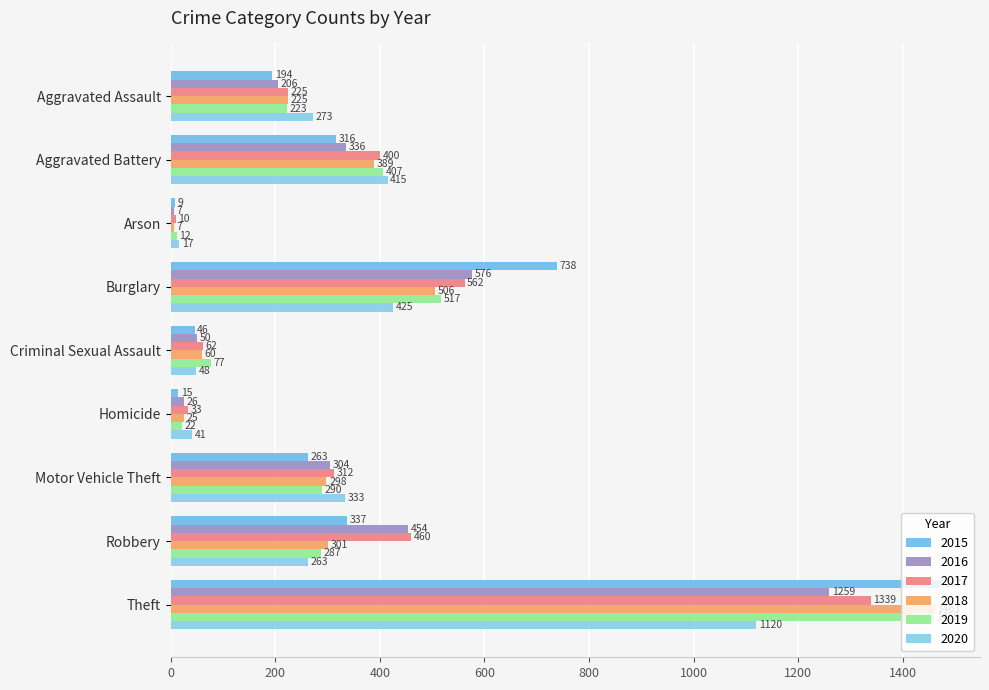

How many values in the 2015 series are below 263?

4